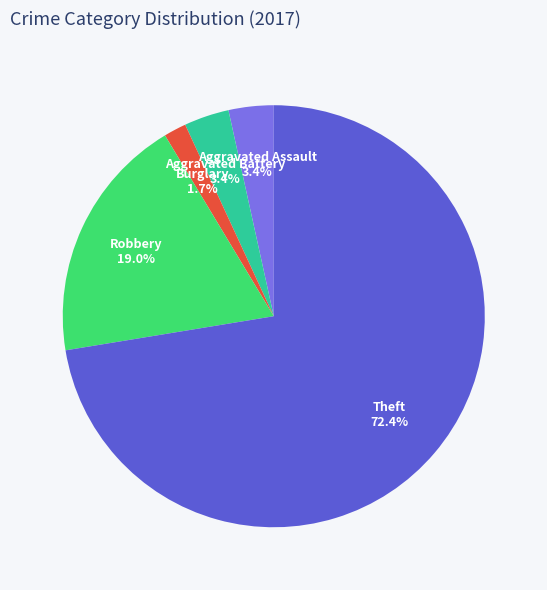

How many slices are in this pie chart?

5